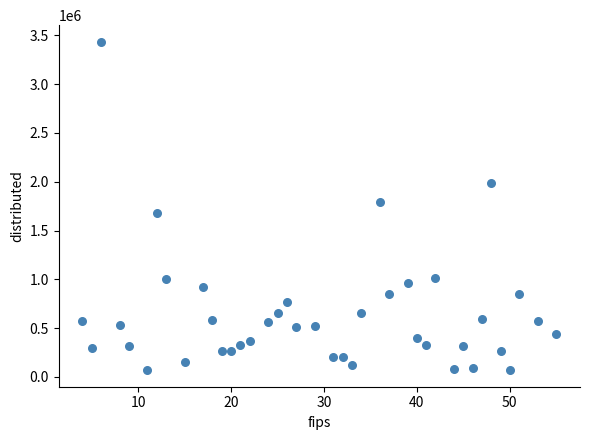

What is the range of Y values (max minus min)?

3367325